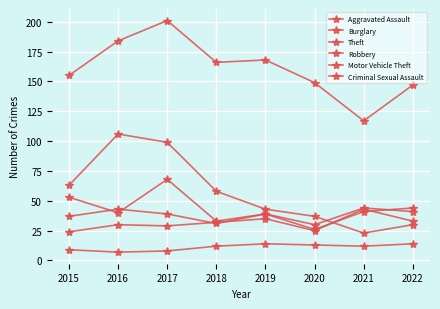

How many data points in Burglary are less than 58?

4